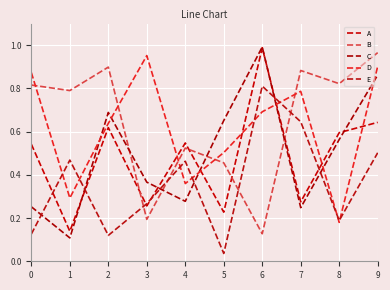

Is this an area chart (filled region under the line)?

No